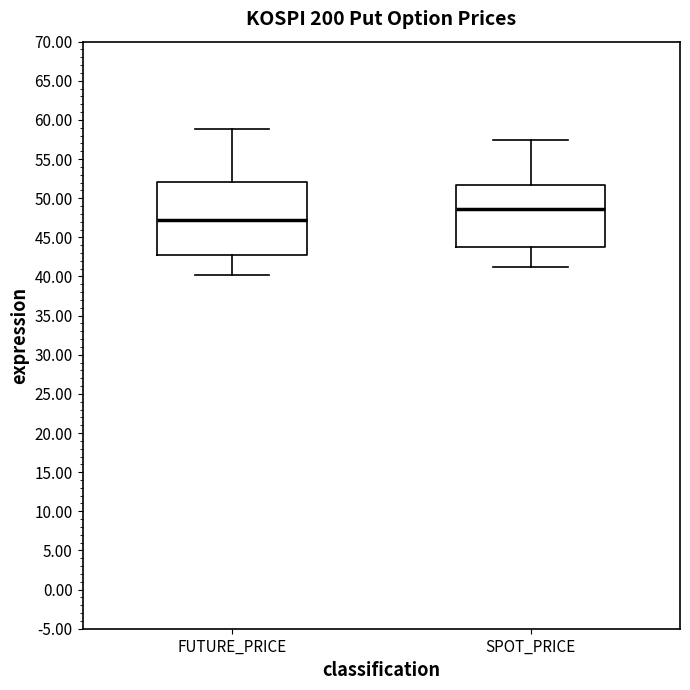

Reading left to right, read every box against the y-axis: the position of its median line, the range the box covers, and the ends of its whiskers. The values are not printed on the chart, so give them approximately, as read against the axis.

FUTURE_PRICE: median 47.5, box 43.0 to 52.0, whiskers 40.0 to 59.0
SPOT_PRICE: median 48.5, box 44.0 to 51.5, whiskers 41.0 to 57.5